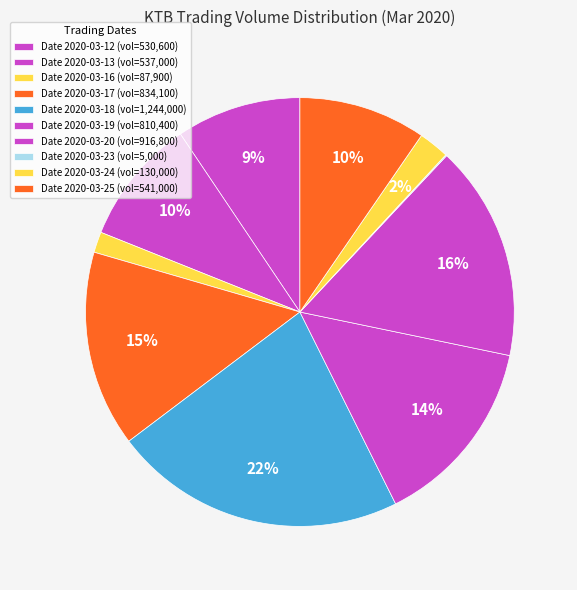

Is there a majority slice in this chart?

No